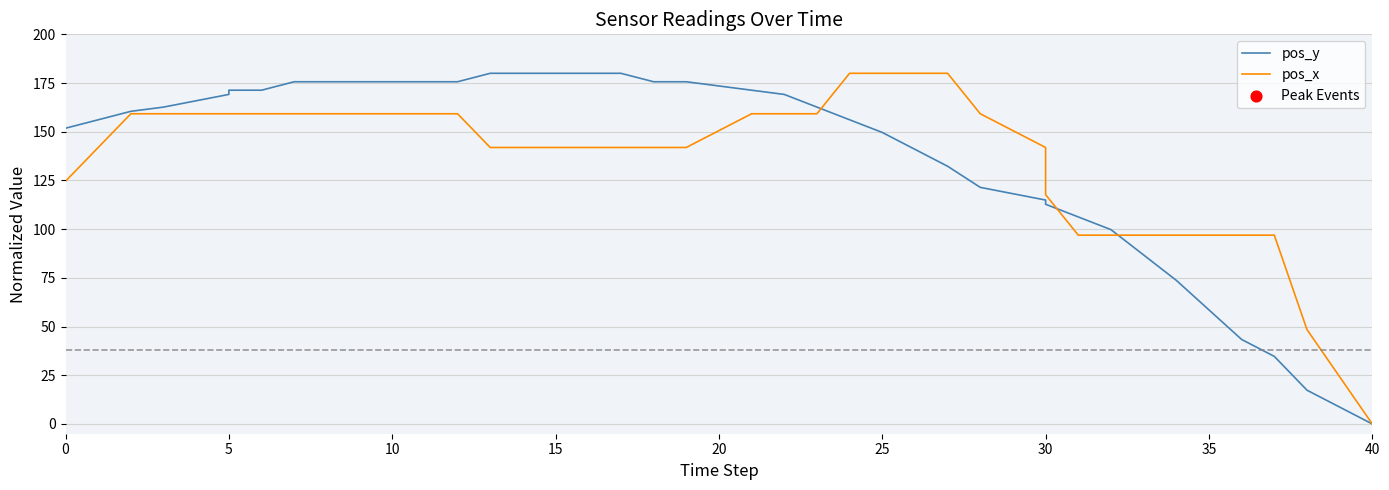

Is the value of pos_y at 30 greater than the value of pos_x at 40?

Yes